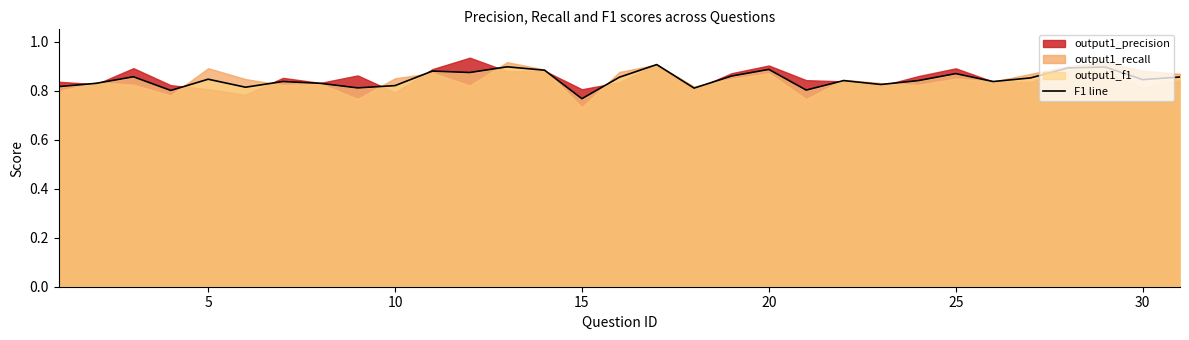

Does the chart display data point markers on the line(s)?

No